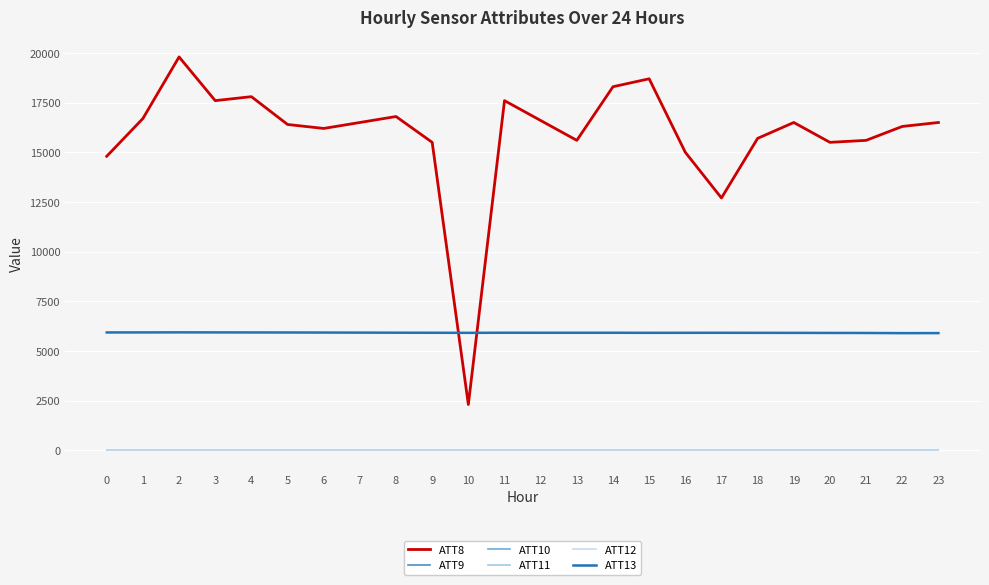

Is it true that ATT12 equals -10.0 at 7?

True